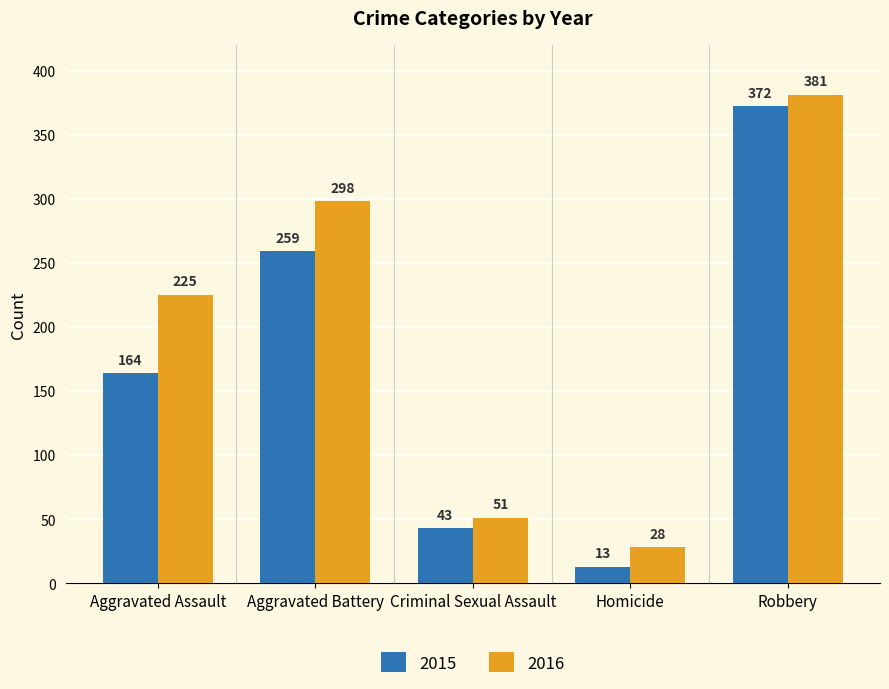

At which category does the chart reach its peak across all series?

Robbery